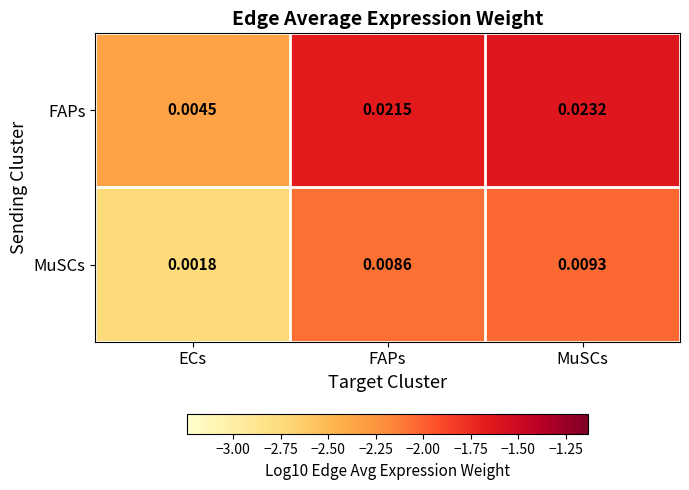

Which series has the largest total across all categories?

FAPs